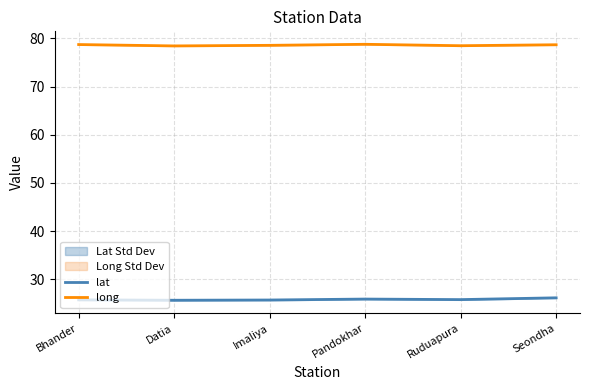

What are all the series names shown in the legend?

lat, long